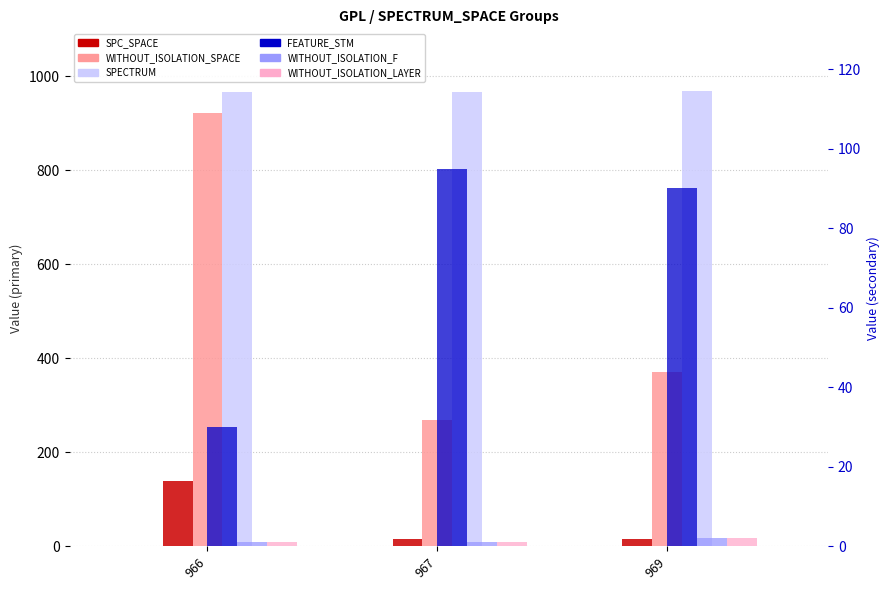

Rank the categories by WITHOUT_ISOLATION_LAYER value from lowest to highest.

966, 967, 969